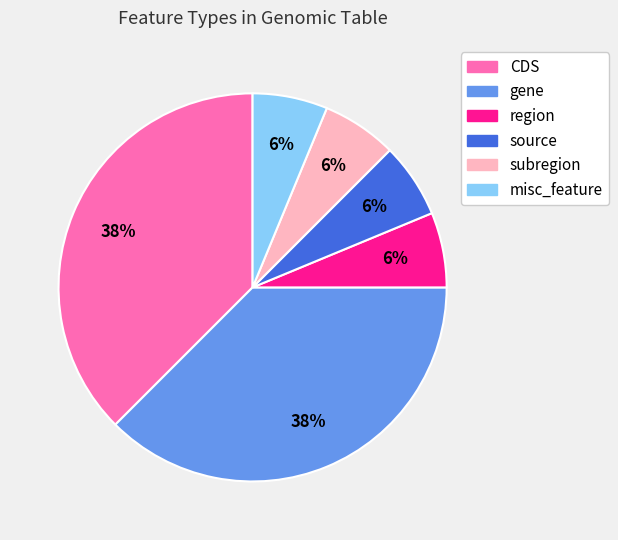

True or false: subregion accounts for 6% of the total.

True